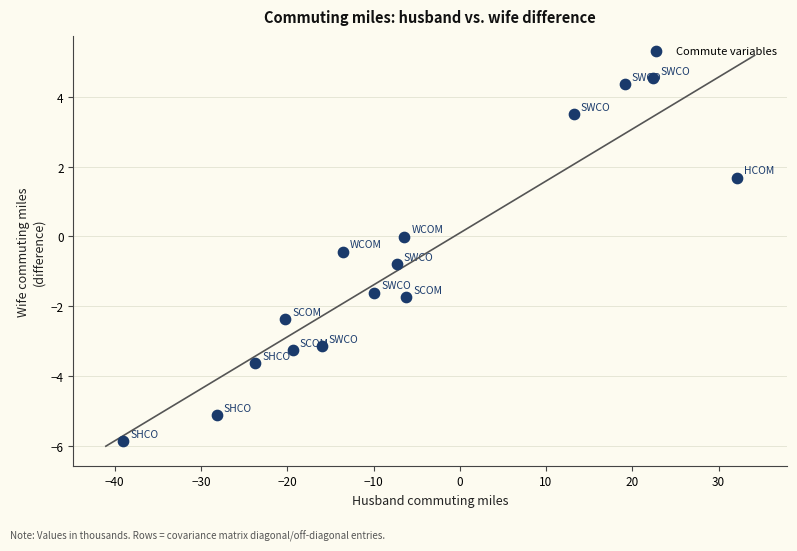

What is the range of X values (max minus min)?

71.2